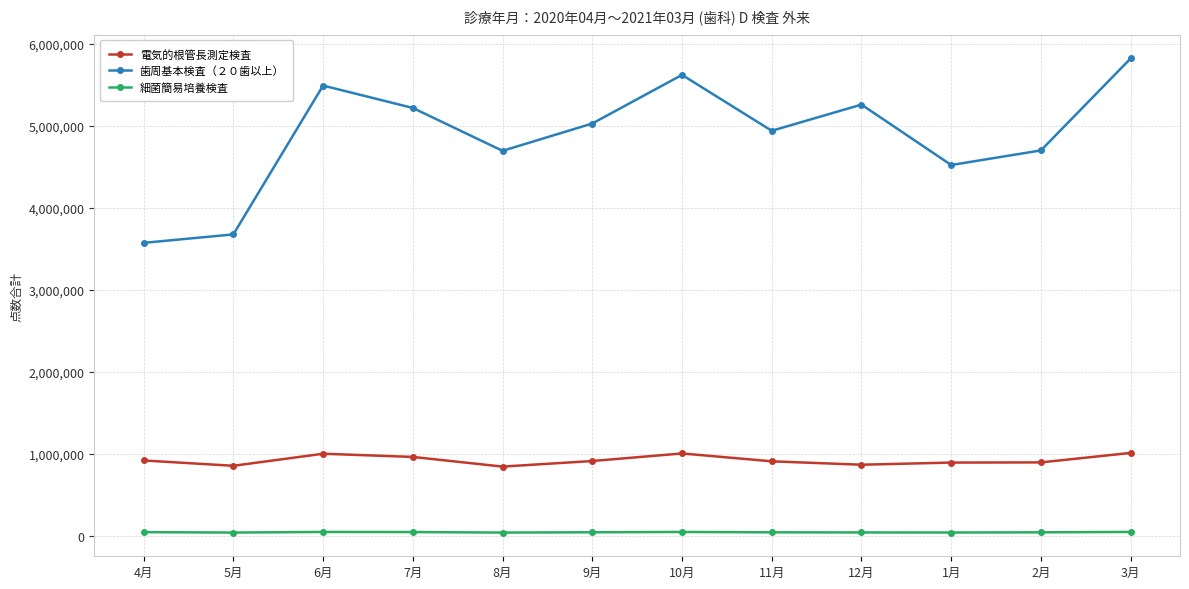

True or false: 歯周基本検査（２０歯以上） and 電気的根管長測定検査 cross at least once.

False